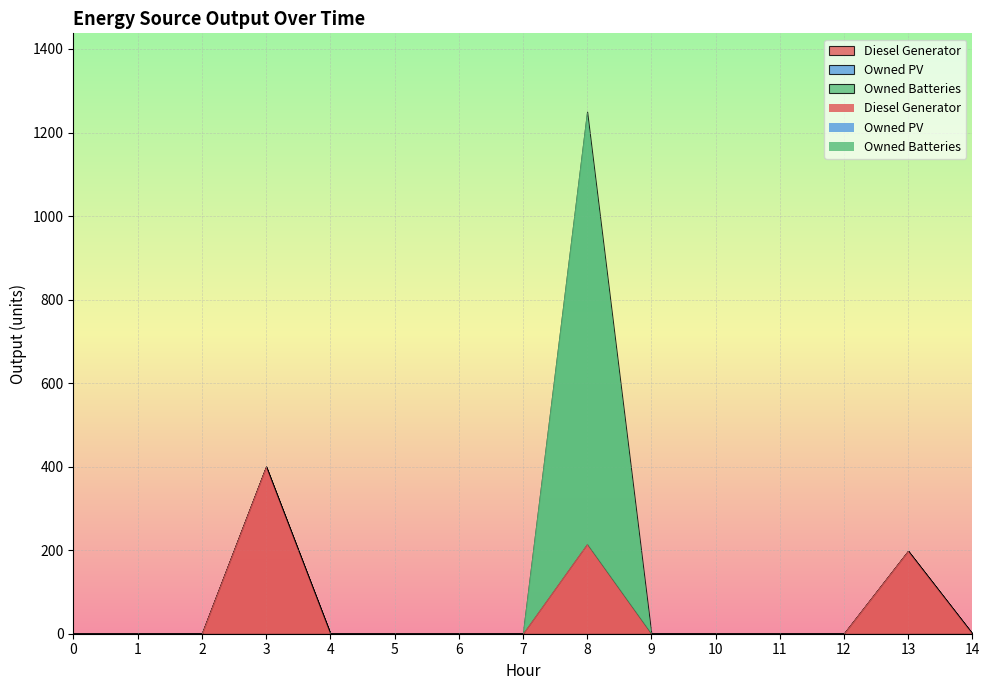

Reading left to right, transcribe all the data shown in this chart.

Diesel Generator: 0	0	0	400	0	0	0	0	215	0	0	0	0	198	0
Owned PV: 0	0	0	0	0	0	0	0	0	0	0	0	0	0	0
Owned Batteries: 0	0	0	0	0	0	0	0	1035	0	0	0	0	0	0